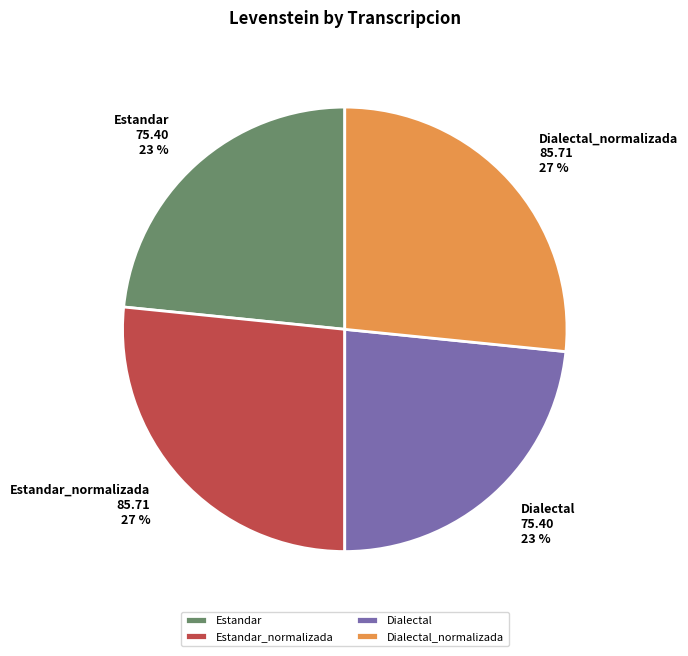

Is it true that Dialectal is 23% of the pie?

True